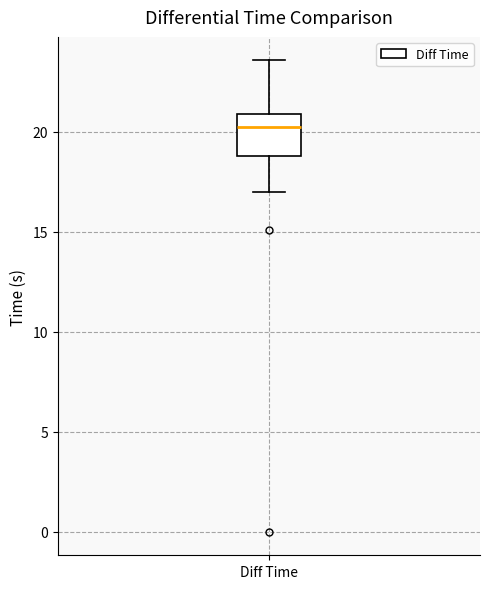

Where is the lower edge of the box for Diff Time on the y-axis? The values are not printed on the chart, so give them approximately, as read against the axis.

19.0